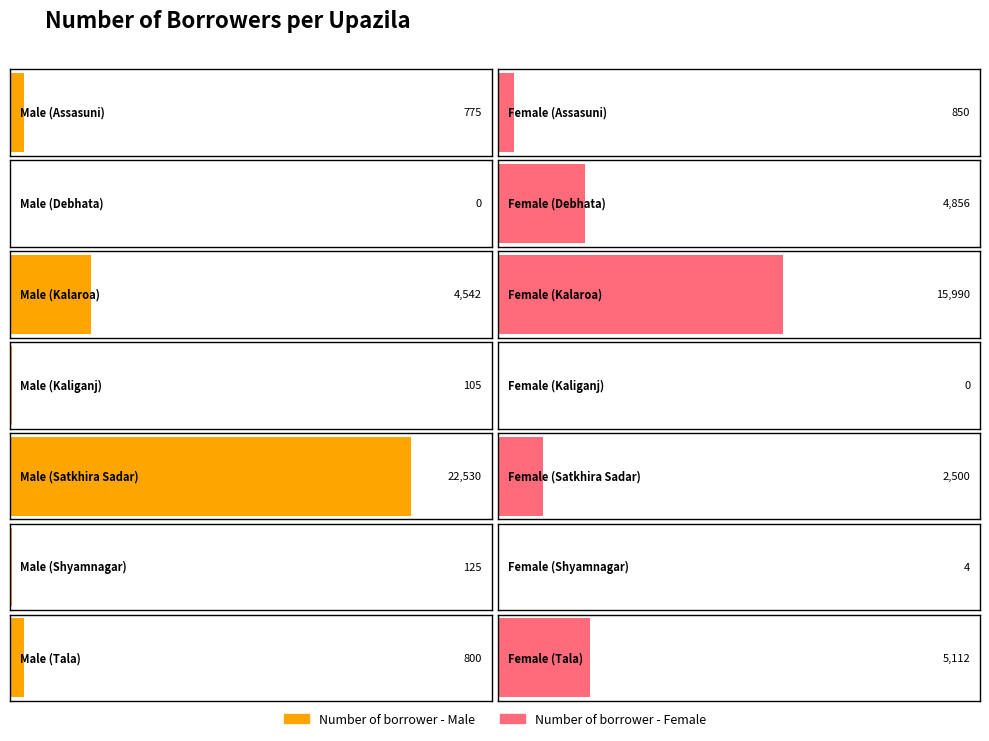

List the series in order of their peak value, lowest first.

Number of borrower - Female, Number of borrower - Male